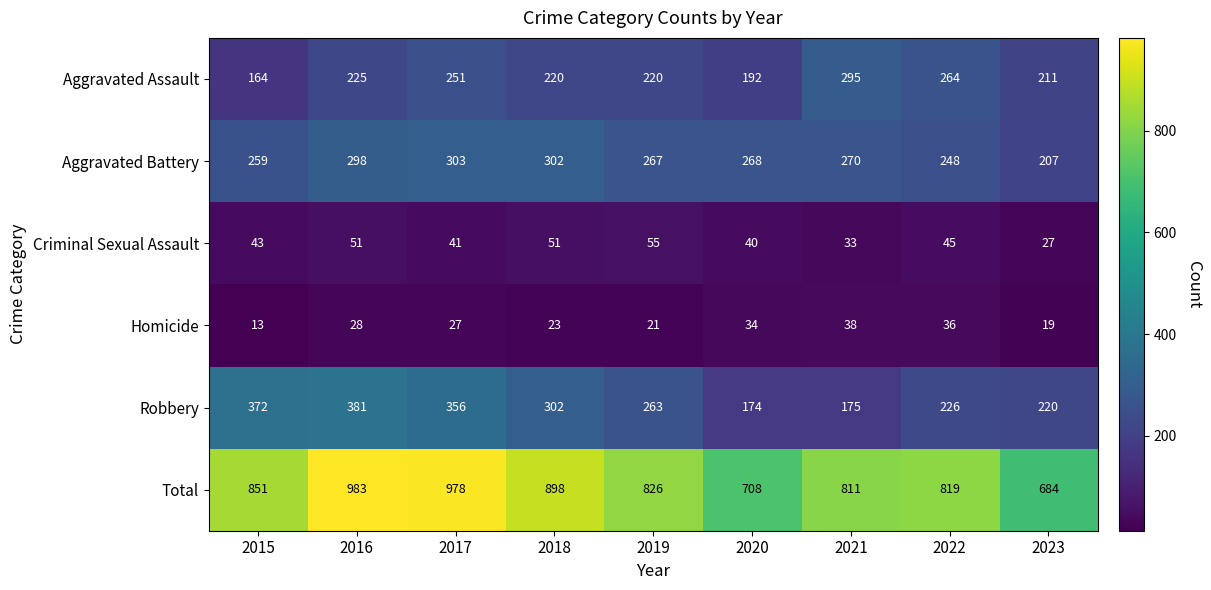

Rank the series by their maximum value, from lowest to highest.

Homicide, Criminal Sexual Assault, Aggravated Assault, Aggravated Battery, Robbery, Total